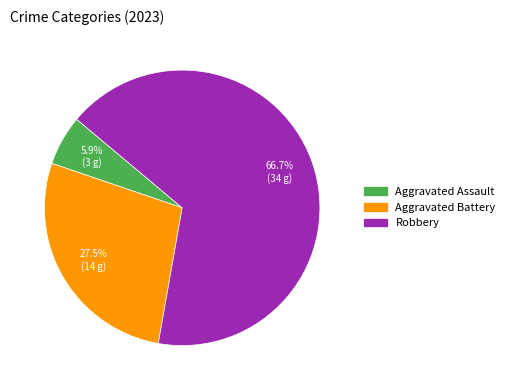

Is there a majority slice in this chart?

Yes